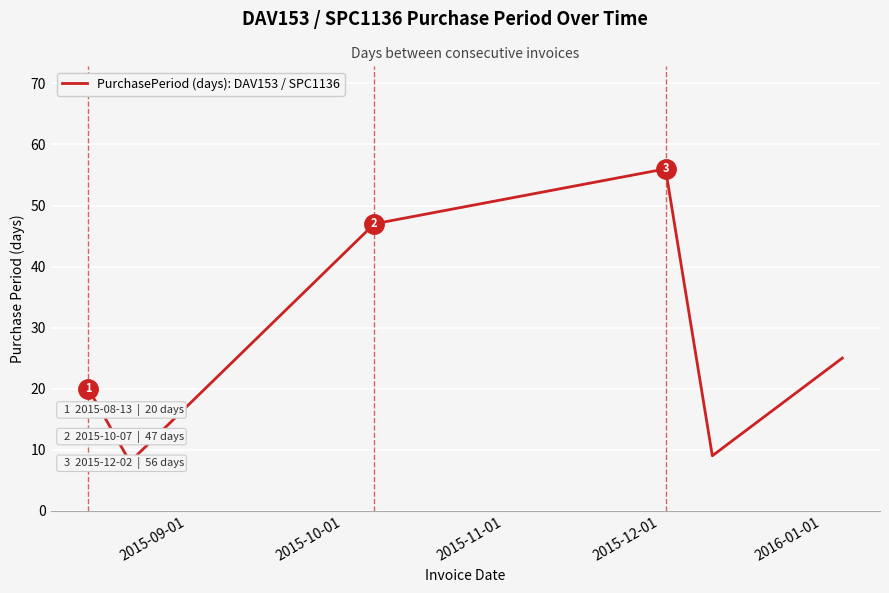

What is the change in value from 2015-09-01 to 2015-12-01?

+36